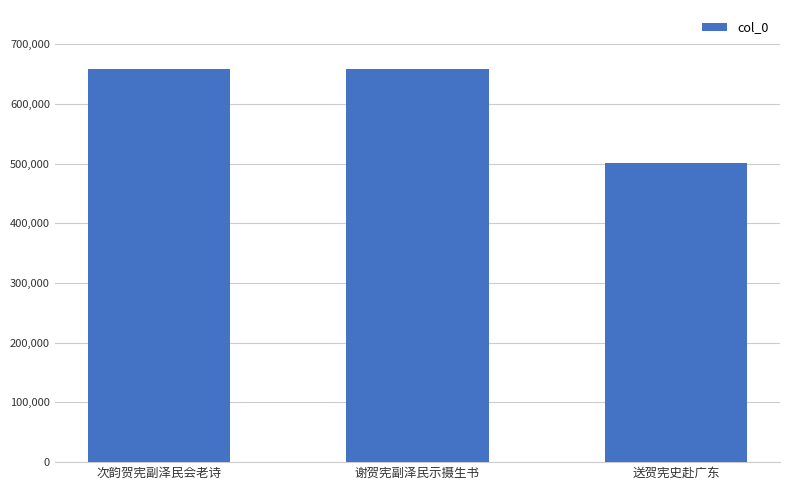

At which category does the chart reach its minimum across all series?

送贺宪史赴广东